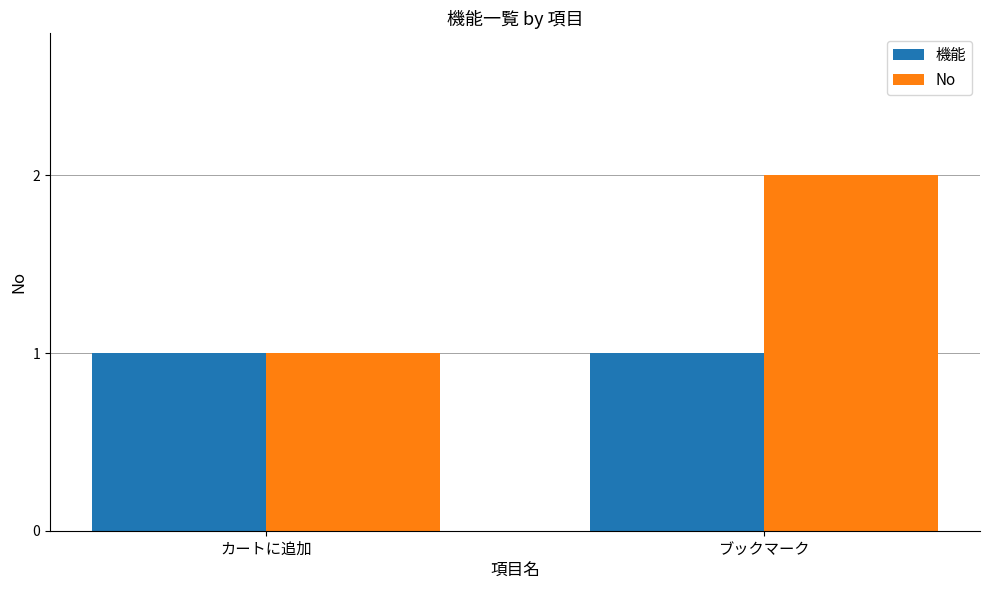

What is the sum of all No values?

3